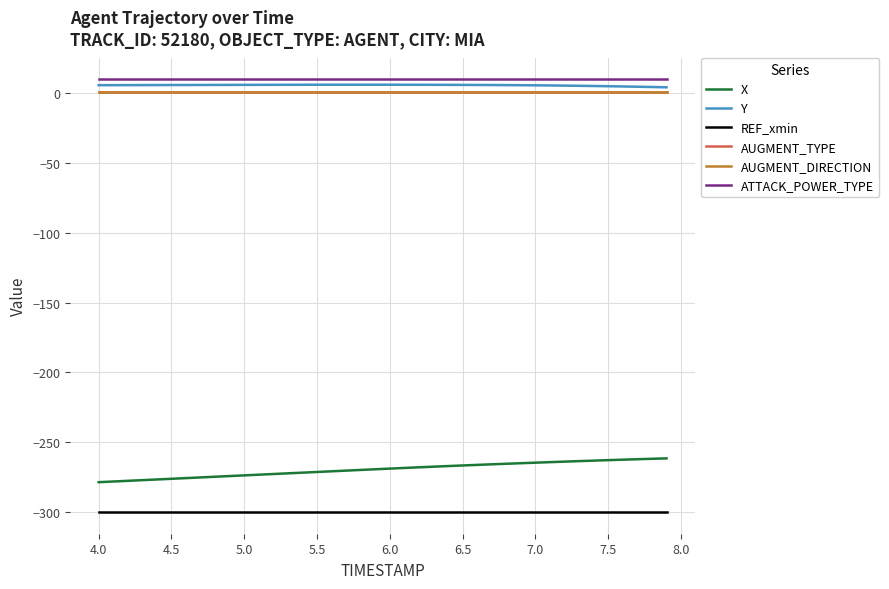

Is this an area chart (filled region under the line)?

No